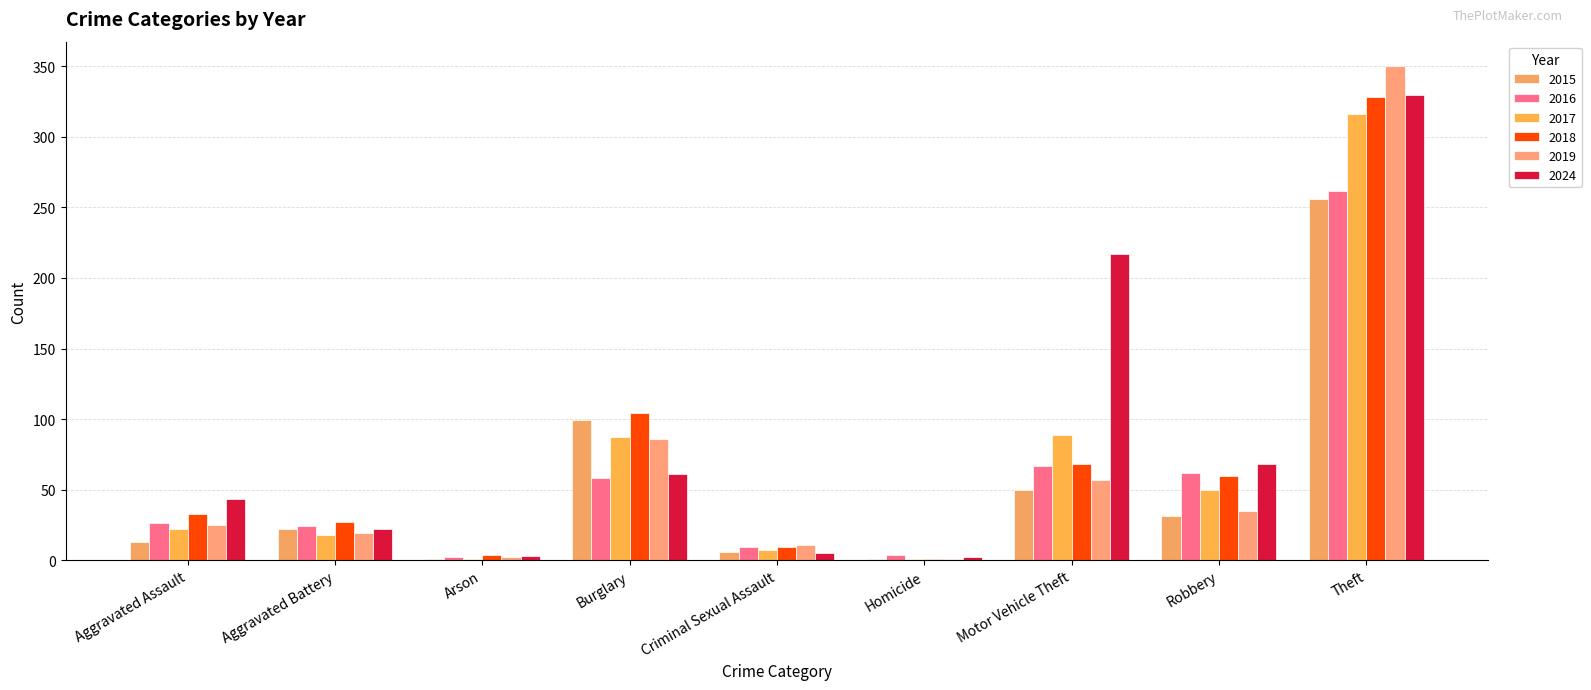

How many groups of bars are there?

9